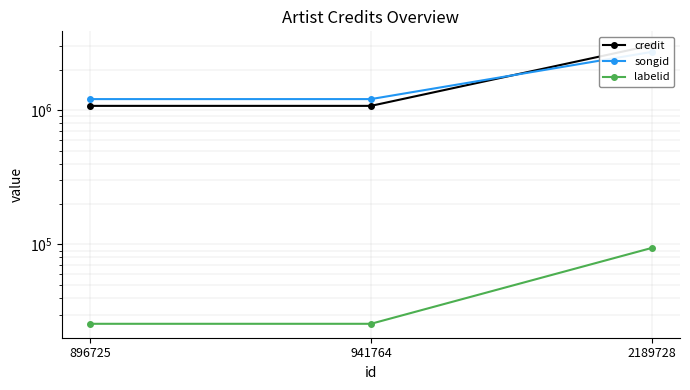

Reading left to right, transcribe all the data shown in this chart.

credit: 896725=1077614	941764=1077614	2189728=3047158
songid: 896725=1210405	941764=1210405	2189728=2719627
labelid: 896725=25663	941764=25663	2189728=94322